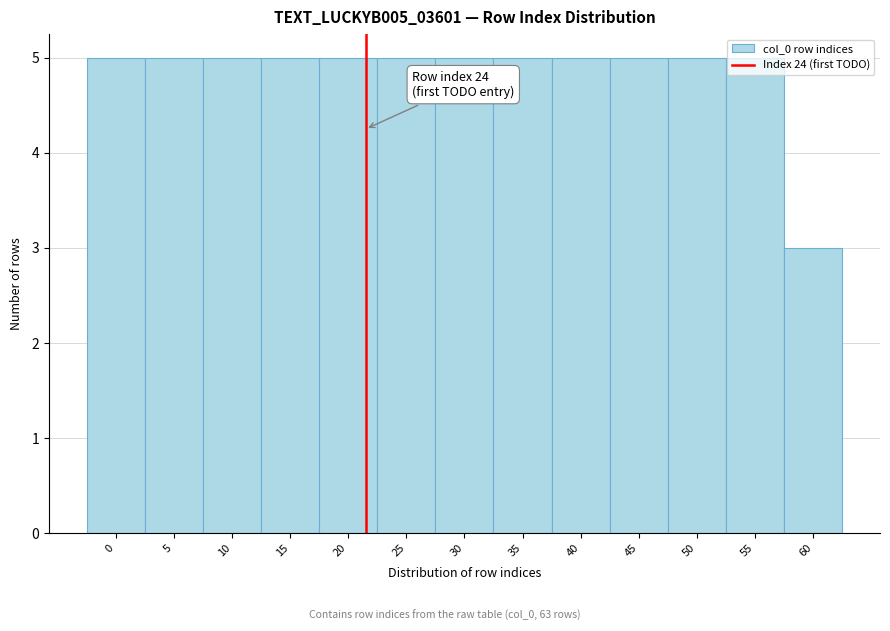

The value at 40 is 5. True or false?

True